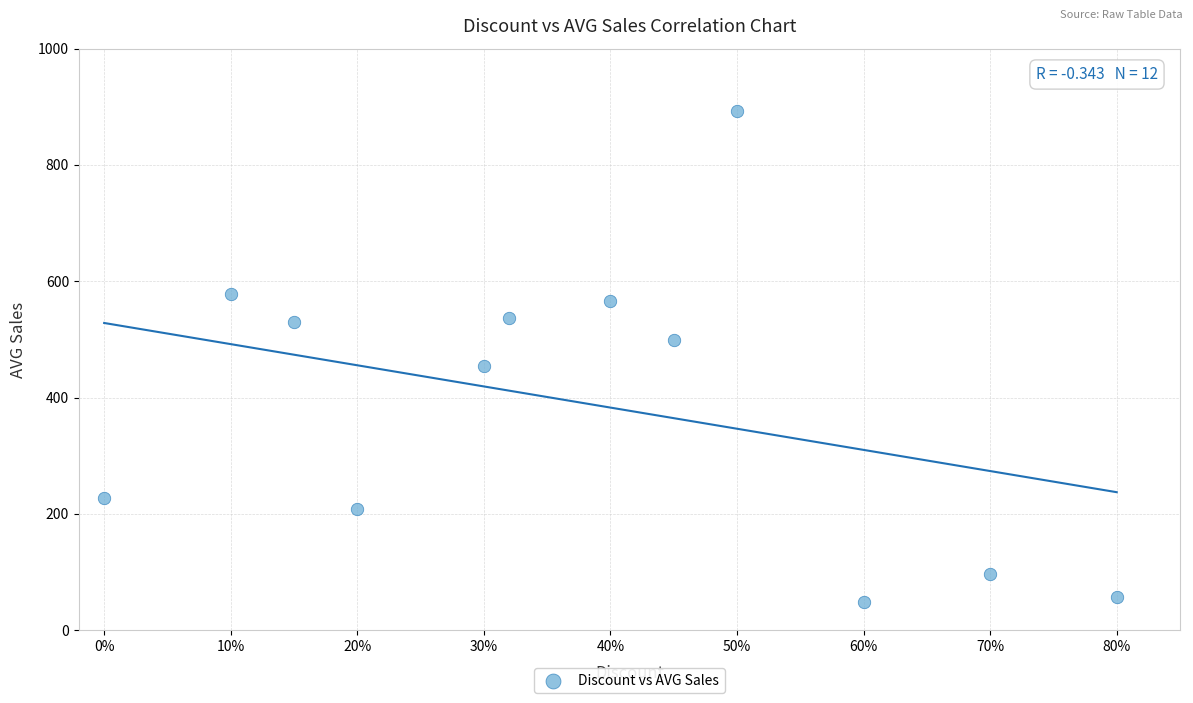

What Y value in the scatter plot is closest to 470?

454.7